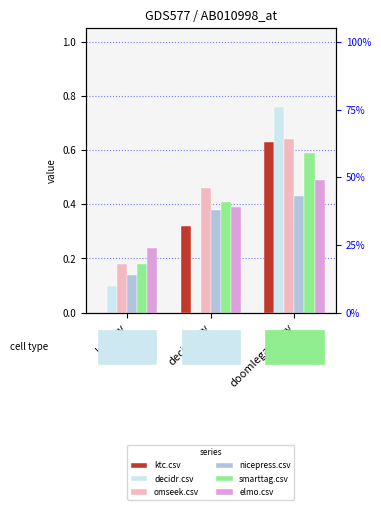

At which category does the chart reach its peak across all series?

doomlegacy.csv